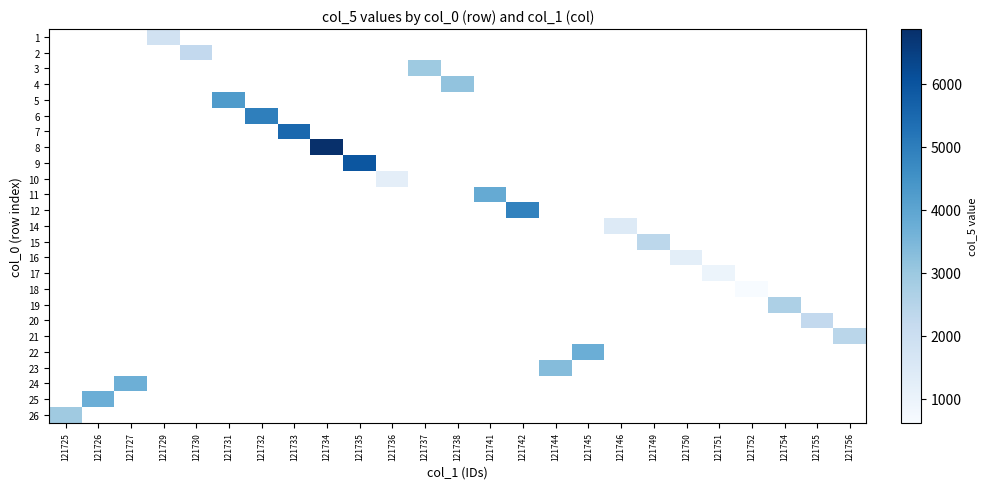

How many data points does each series have?

25